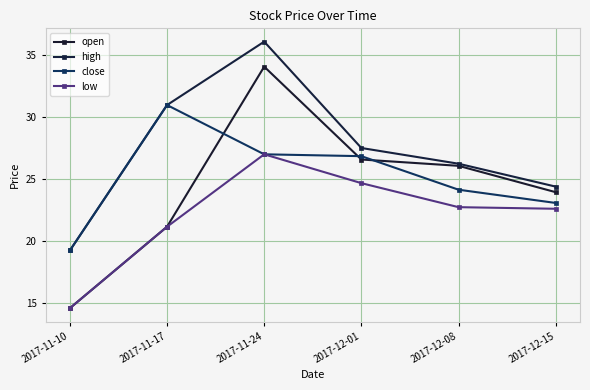

How many data points does each series have?

6